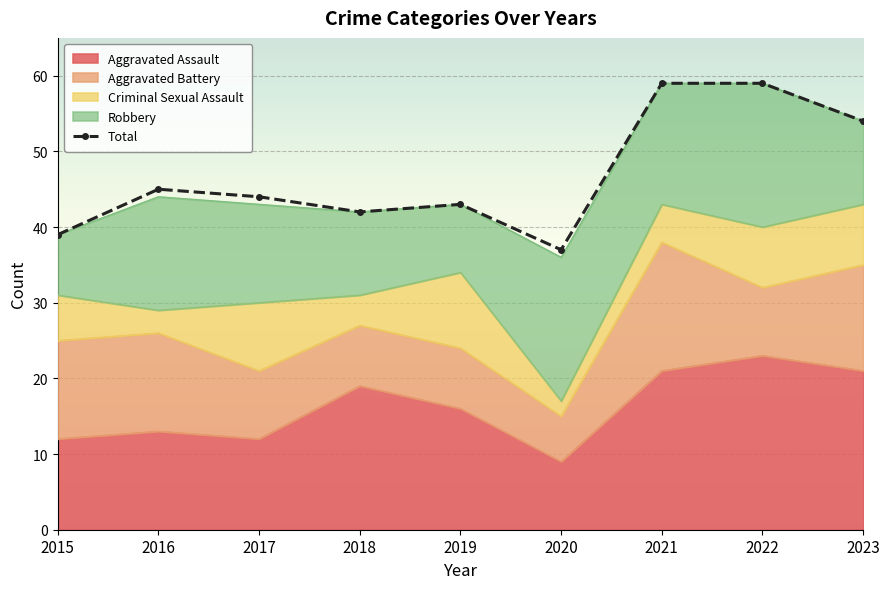

How many data points does each series have?

9